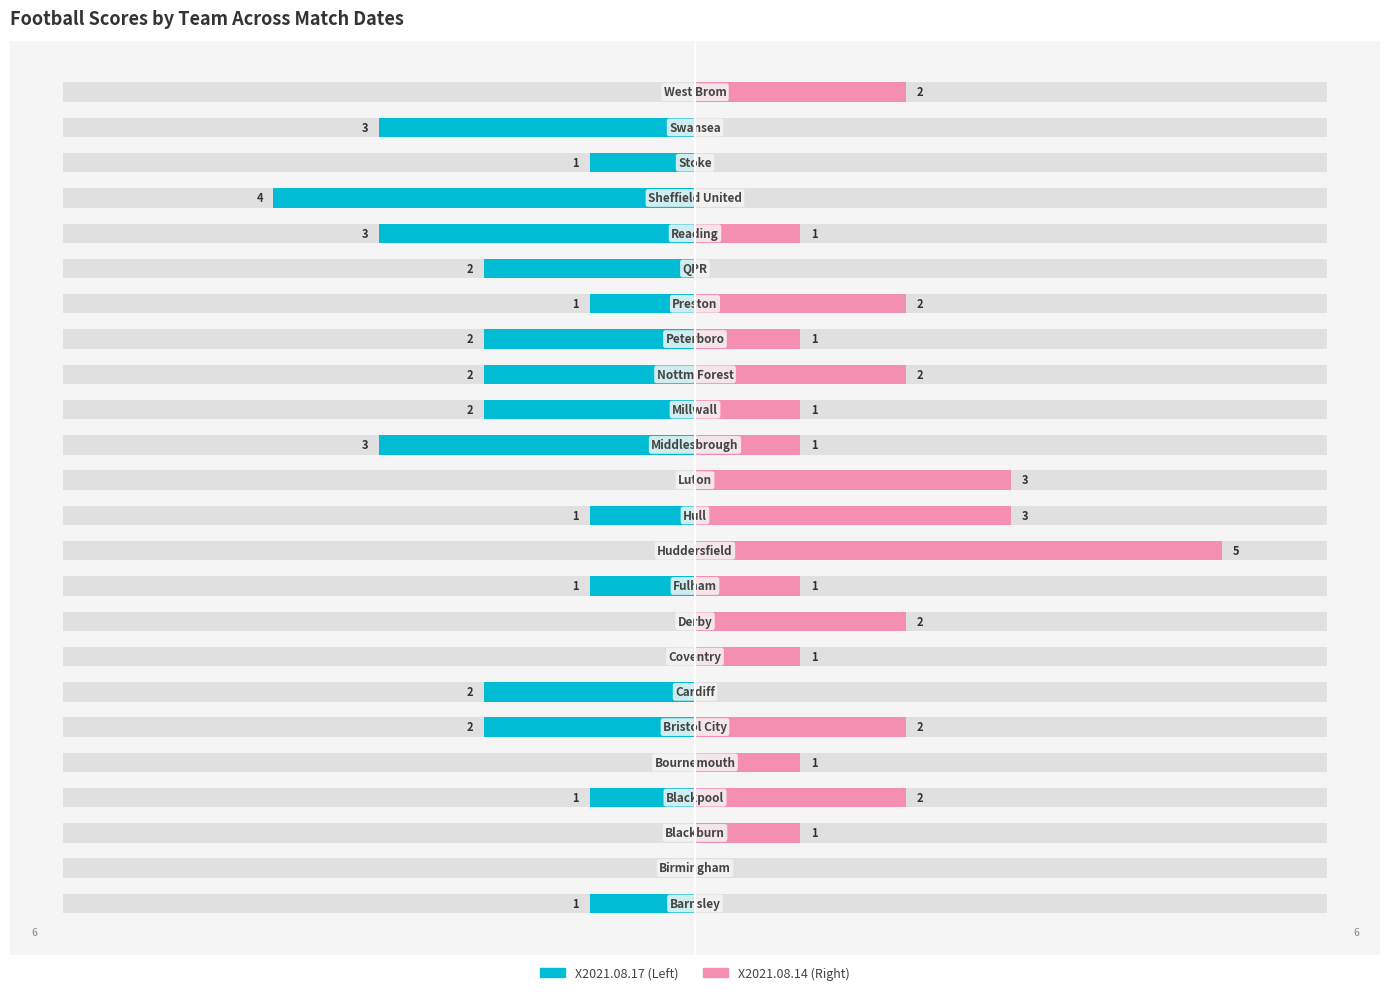

The X2021.08.14 series shows 1 at 16. True or false?

True